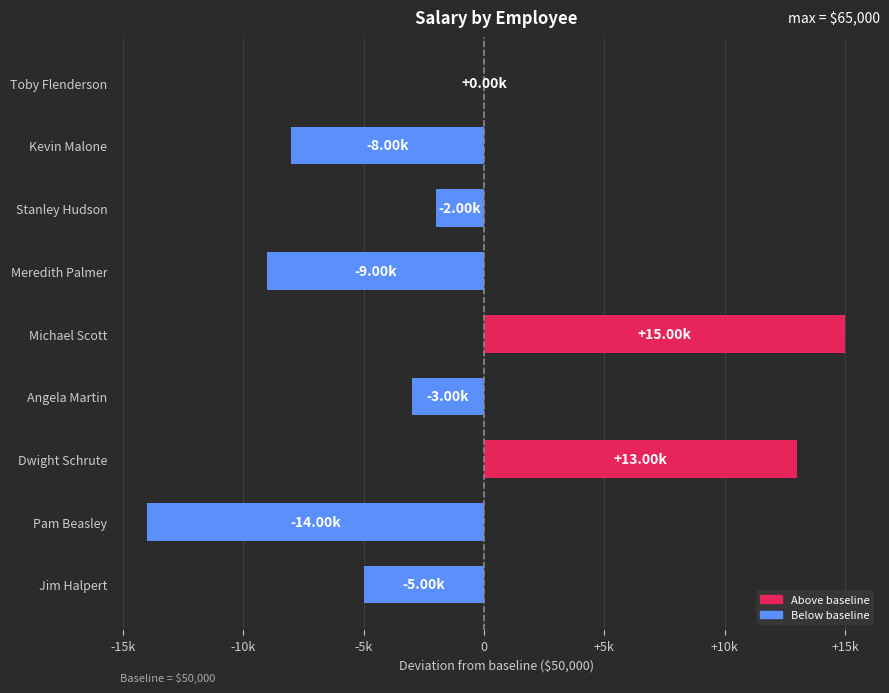

Are the bars horizontal?

Yes